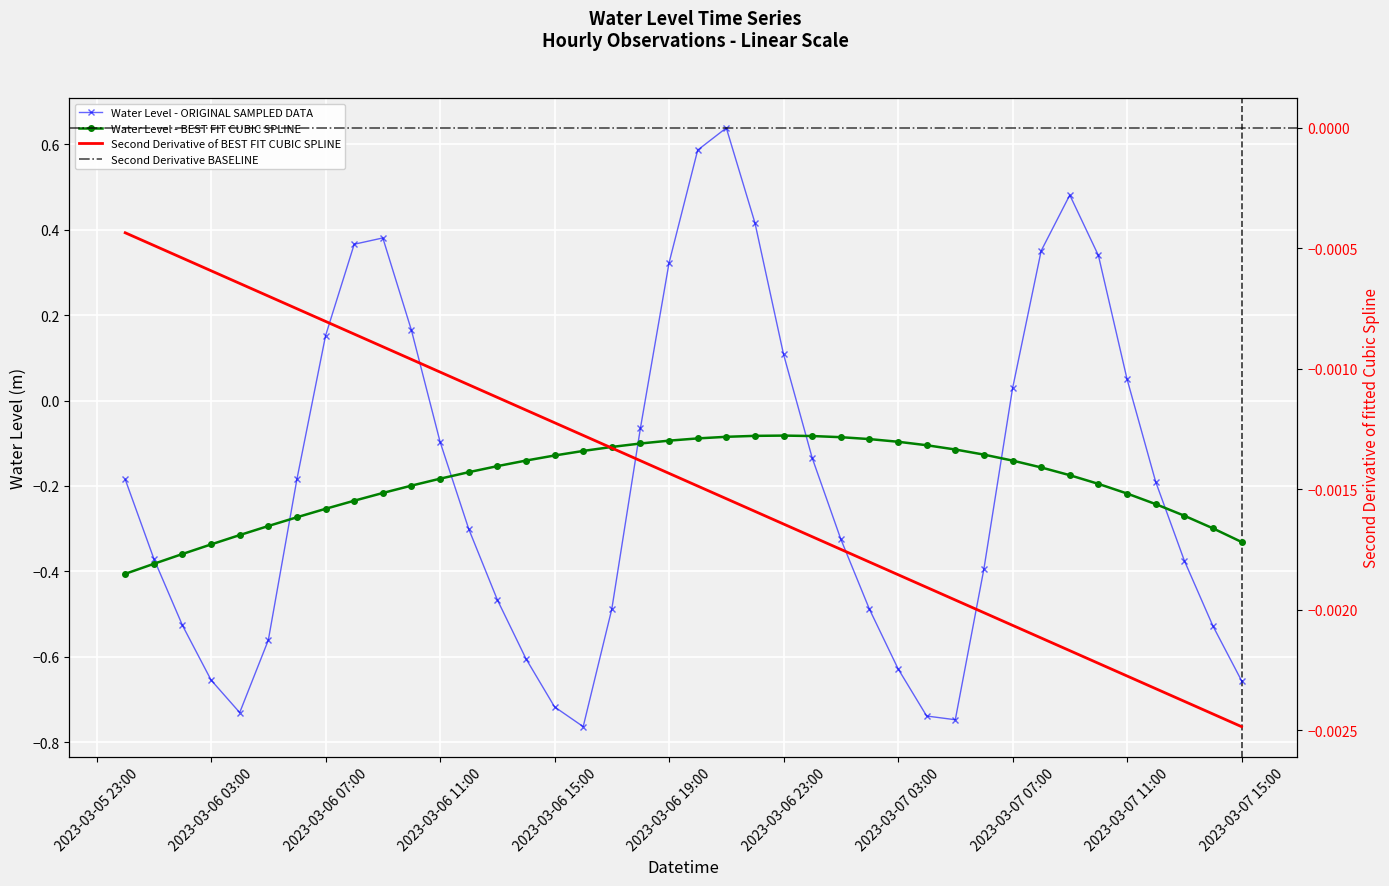

The value at 2023-03-07 06:00:00 is -0.7. True or false?

False